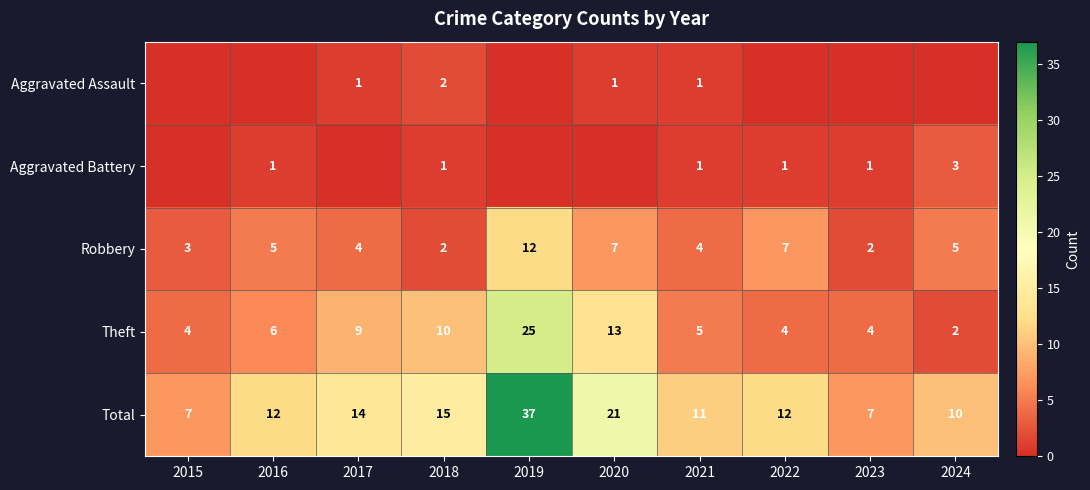

What value does the Robbery series have at 2021?

4